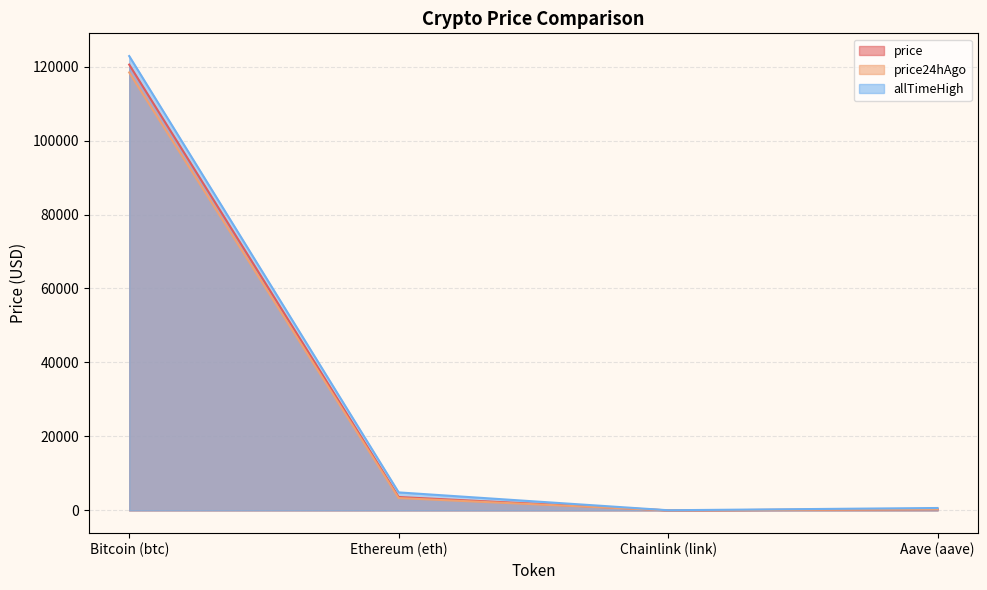

What is the difference between the highest and lowest values at Chainlink (link)?

36.2